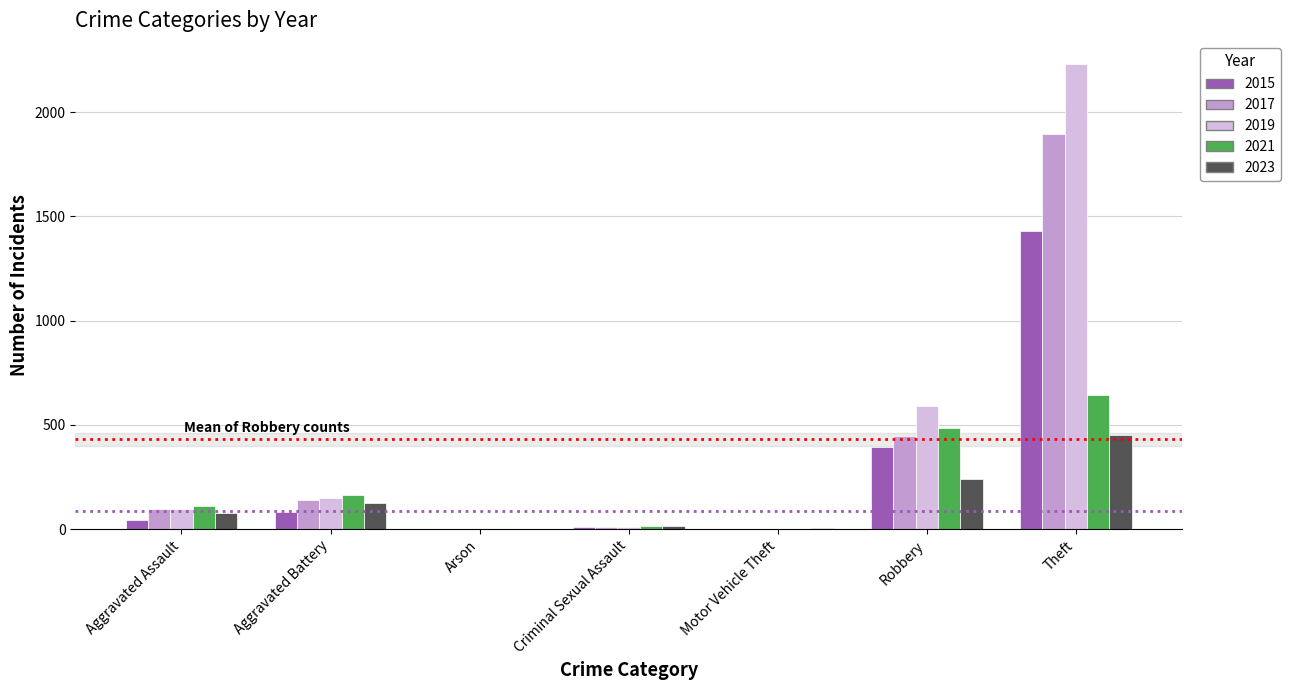

What is the maximum value shown in the chart?

2230